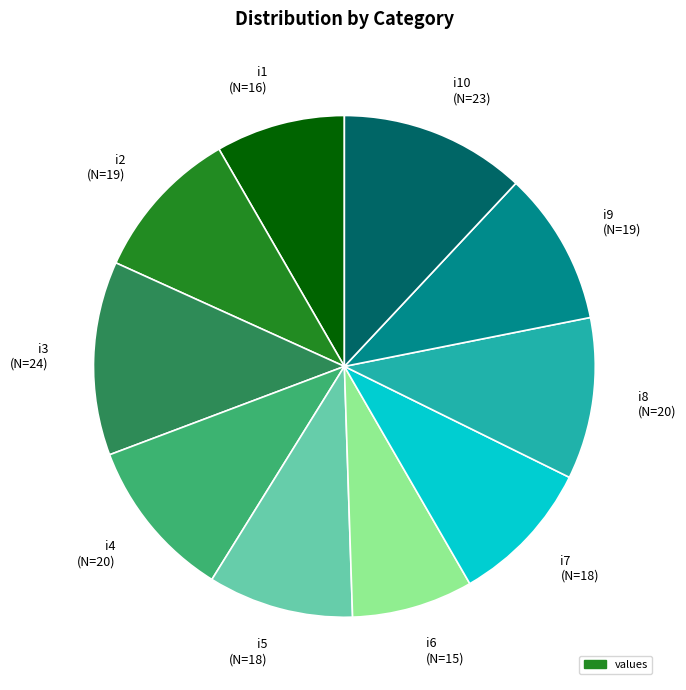

What is the largest slice in the pie chart?

i3 (N=24)